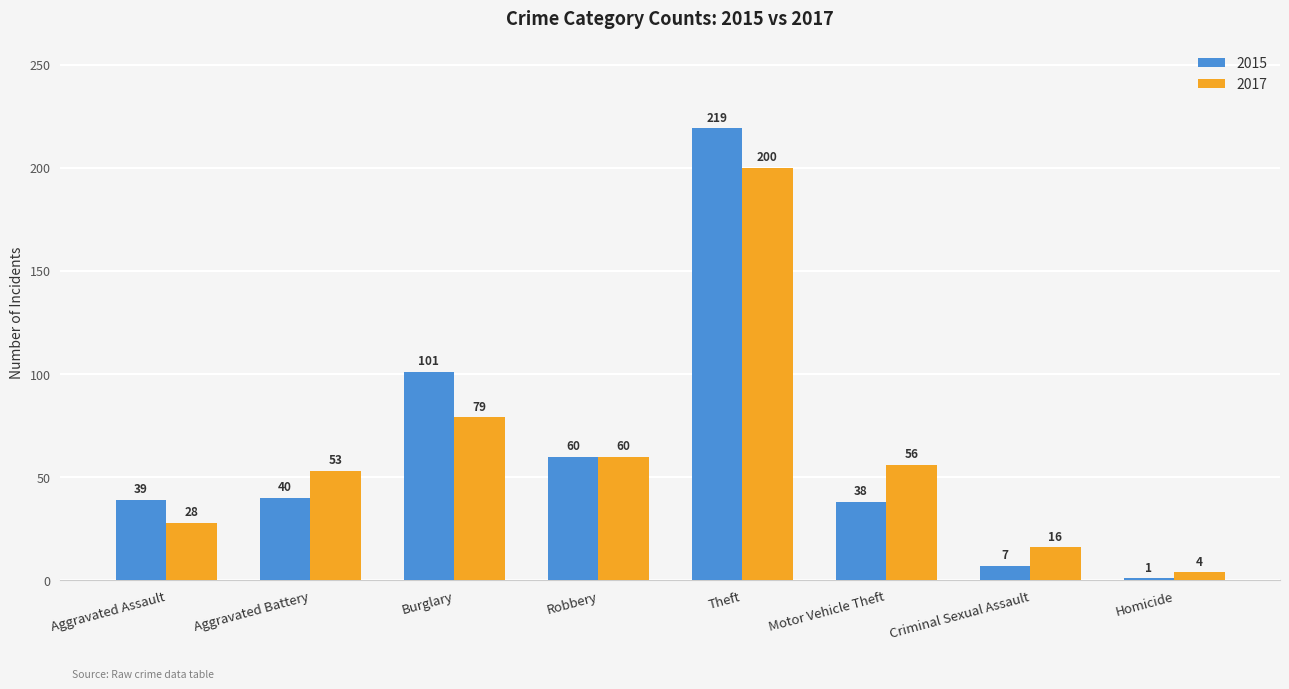

What position from the left is Robbery?

4